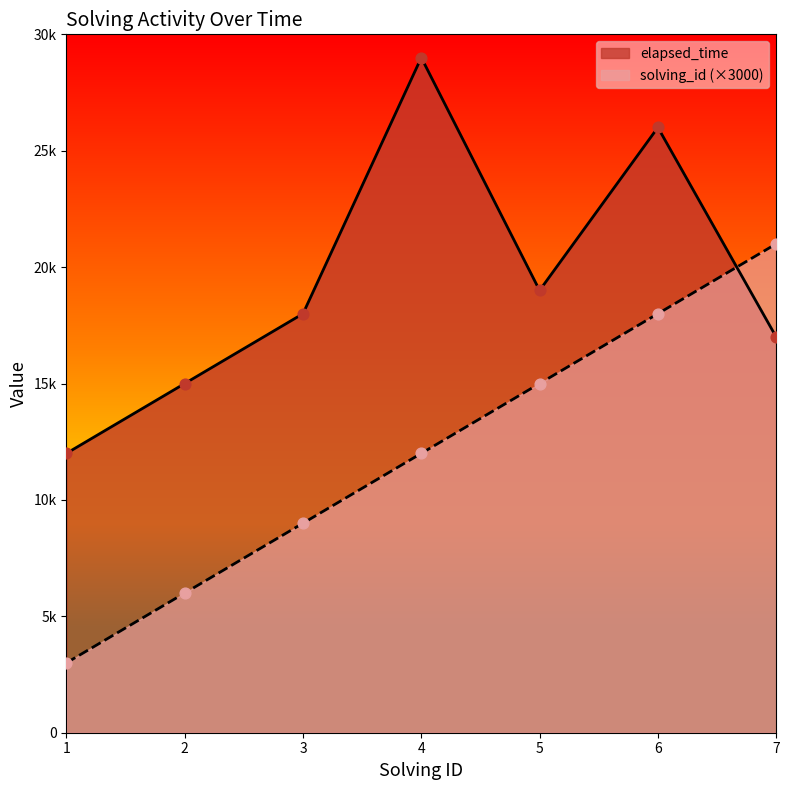

Which series has the widest spread of Y values?

solving_id